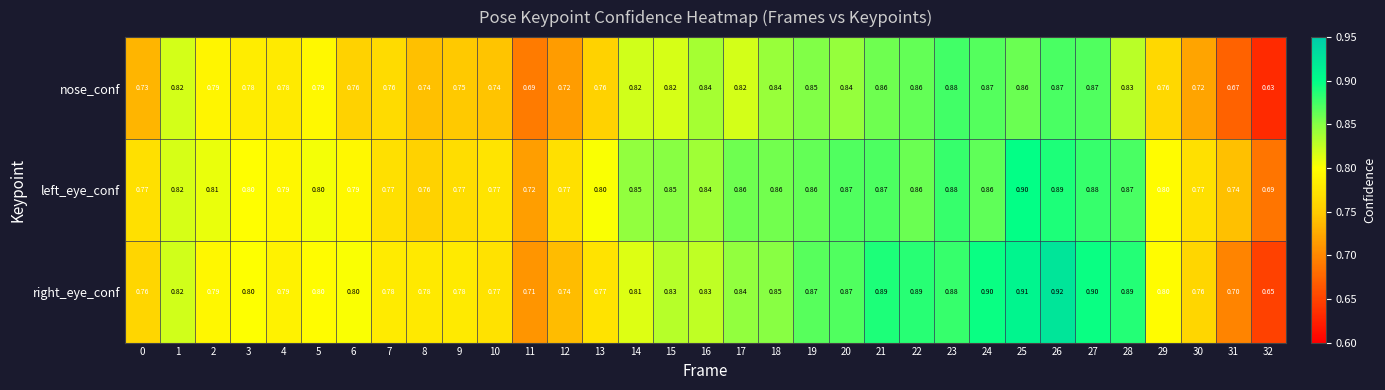

Which series has the largest total across all categories?

left_eye_conf